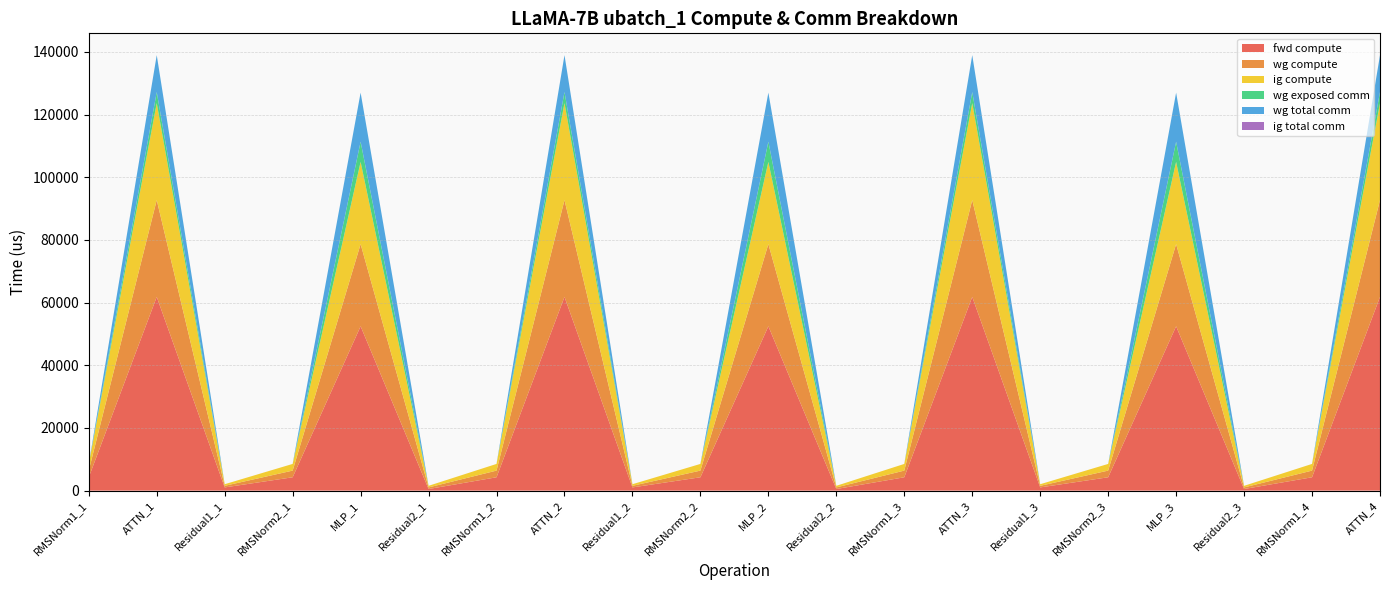

Reading left to right, transcribe all the data shown in this chart.

fwd compute: 4259.8	61810.3	1022.4	4259.8	52438.6	511.2	4259.8	61810.3	1022.4	4259.8	52438.6	511.2	4259.8	61810.3	1022.4	4259.8	52438.6	511.2	4259.8	61810.3
wg compute: 2129.9	30905.1	511.2	2129.9	26219.3	511.2	2129.9	30905.1	511.2	2129.9	26219.3	511.2	2129.9	30905.1	511.2	2129.9	26219.3	511.2	2129.9	30905.1
ig compute: 2129.9	30905.1	511.2	2129.9	26219.3	511.2	2129.9	30905.1	511.2	2129.9	26219.3	511.2	2129.9	30905.1	511.2	2129.9	26219.3	511.2	2129.9	30905.1
wg exposed comm: 0.0	3548.5	0.0	0.0	6447.7	0.0	0.0	3548.5	0.0	0.0	6447.7	0.0	0.0	3548.5	0.0	0.0	6447.7	0.0	0.0	3548.5
wg total comm: 0.0	11780.2	0.0	0.0	15648.0	0.0	0.0	11780.2	0.0	0.0	15648.0	0.0	0.0	11780.2	0.0	0.0	15648.0	0.0	0.0	11780.2
ig total comm: 0.0	0.0	0.0	0.0	0.0	0.0	0.0	0.0	0.0	0.0	0.0	0.0	0.0	0.0	0.0	0.0	0.0	0.0	0.0	0.0